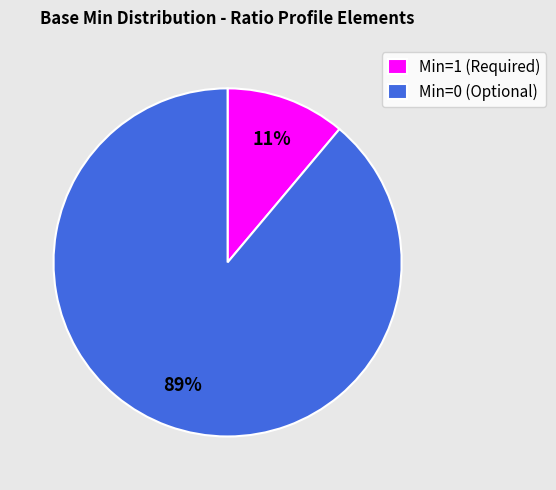

What is the smallest slice in the pie chart?

Min=1 (Required)